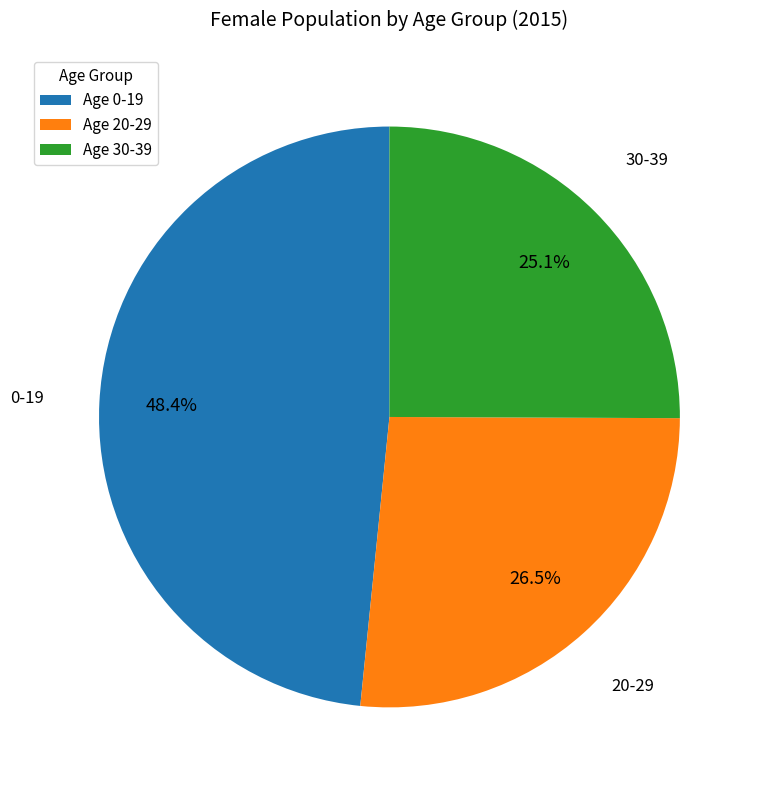

What is the total percentage of Age 30-39 and Age 20-29?

51.6%